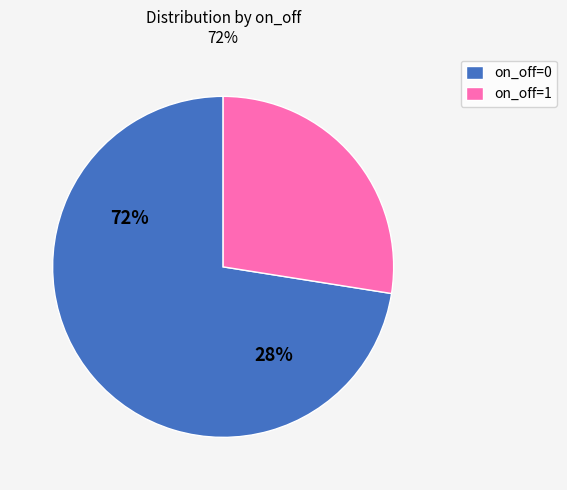

Which category has the smallest portion of the pie?

on_off_1